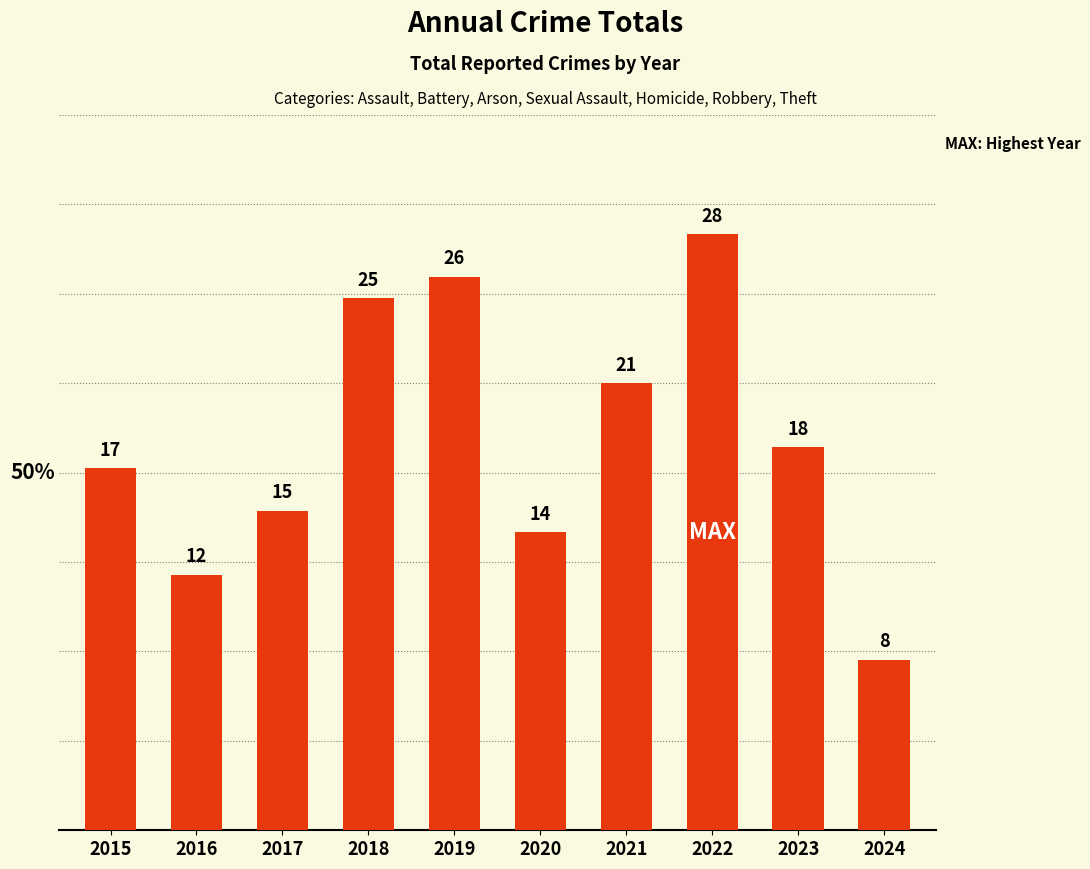

What is the sum of the values at 2024 and 2021?

29